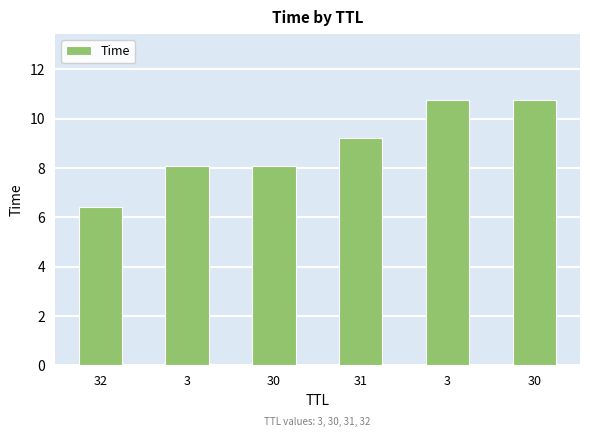

The value at 30 is 10.9. True or false?

False